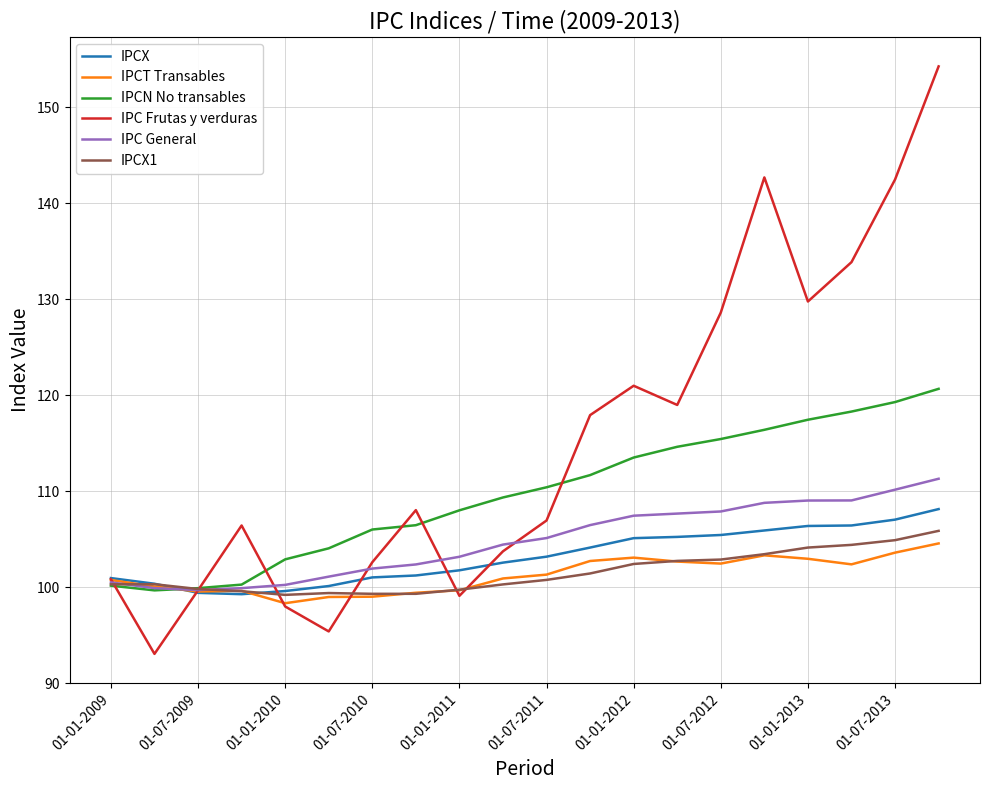

Which series has the largest total across all categories?

IPC Frutas y verduras